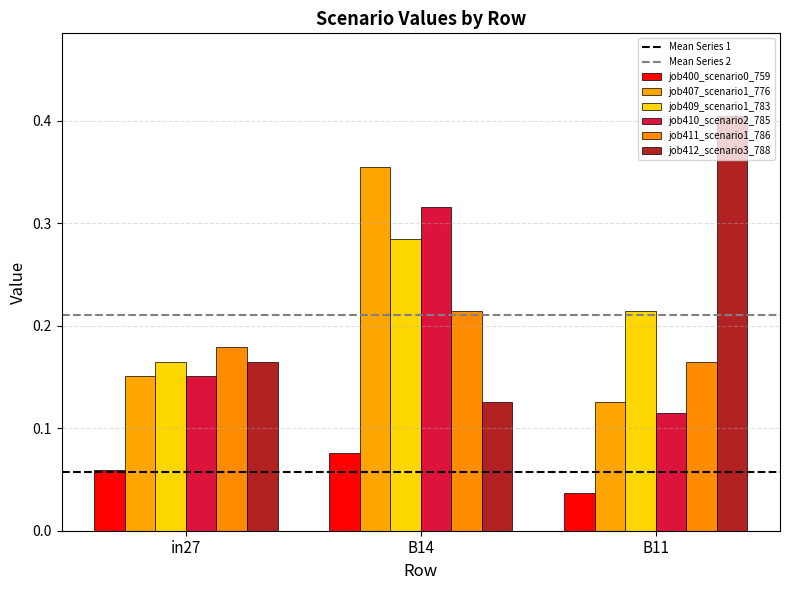

What is the label of the 3rd bar from the right?

in27